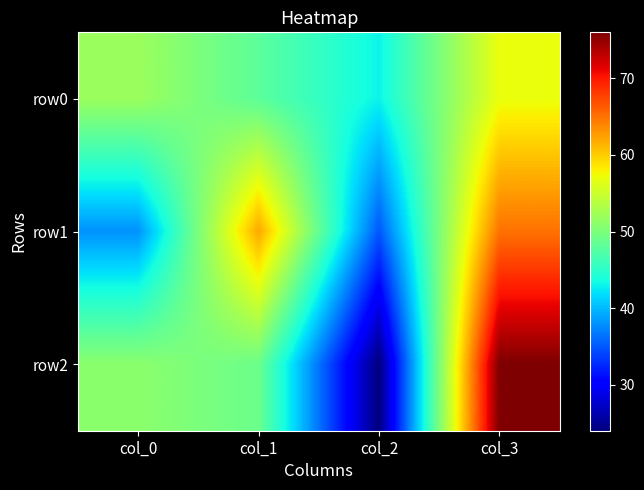

What is the greatest value displayed?

76